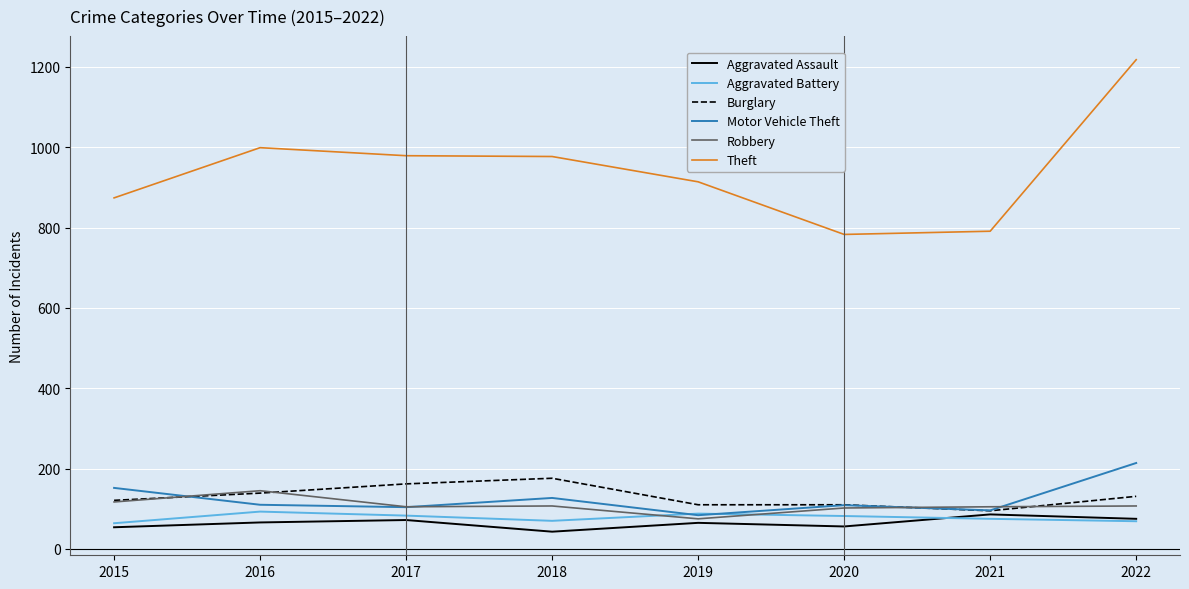

At which category is the sum across all series the highest?

2022